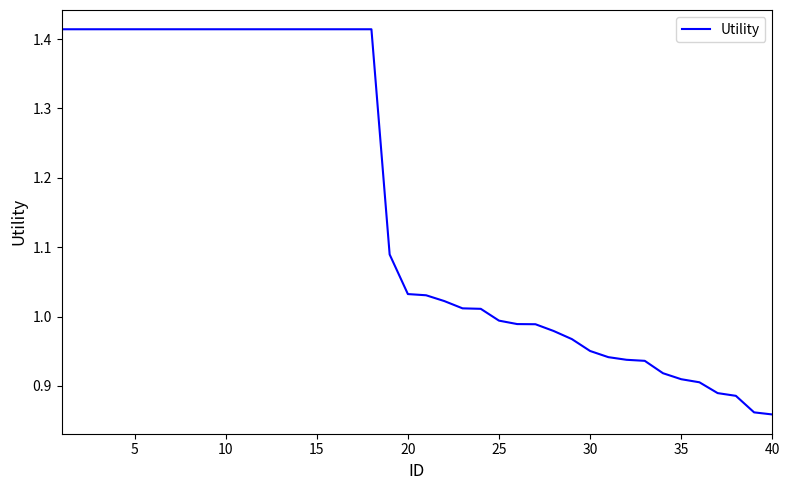

What is the difference between the maximum and minimum values?

0.6